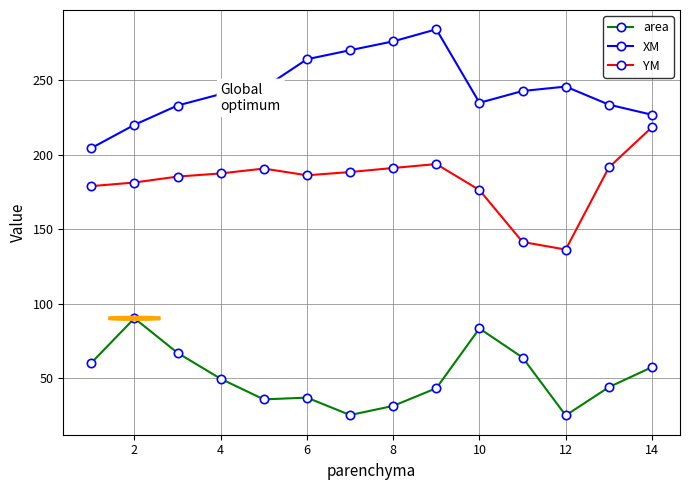

Which series has the widest spread of values?

YM